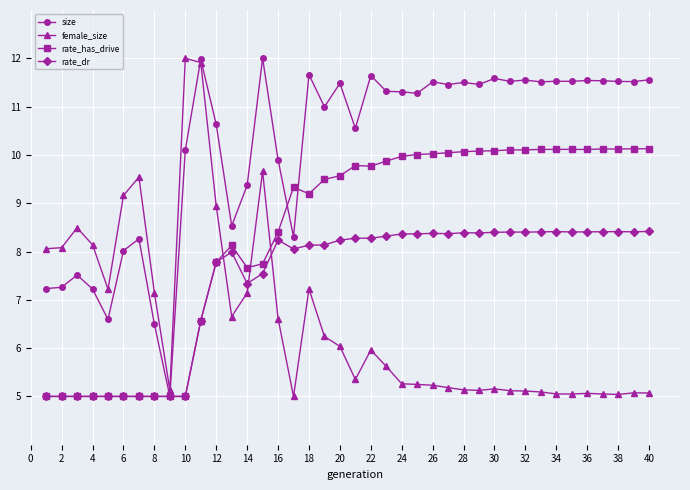

What is the lowest value of the rate_has_drive series?

5.0